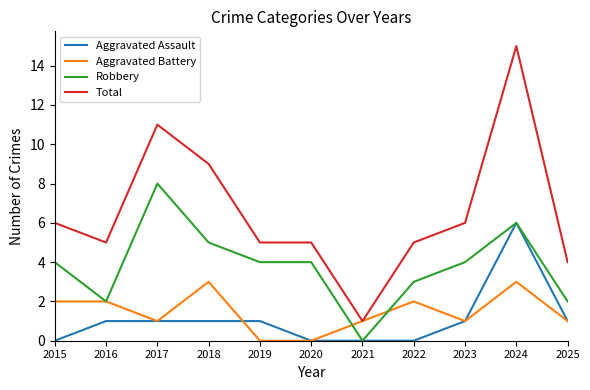

Is the value of Robbery at 2016 greater than the value of Aggravated Assault at 2023?

Yes